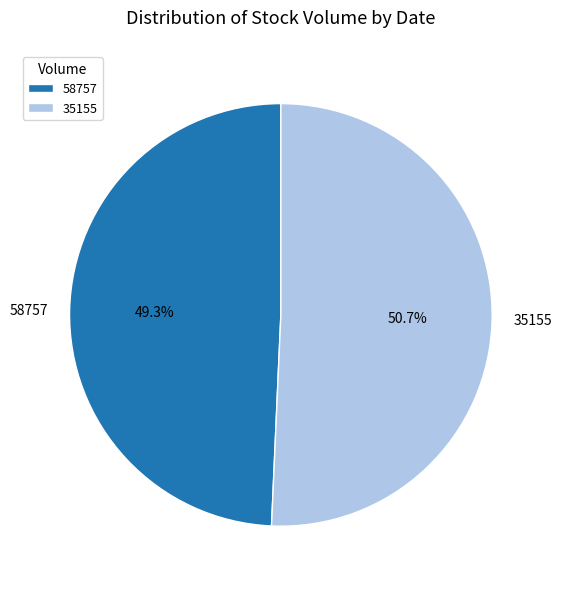

What is the smallest slice in the pie chart?

58757